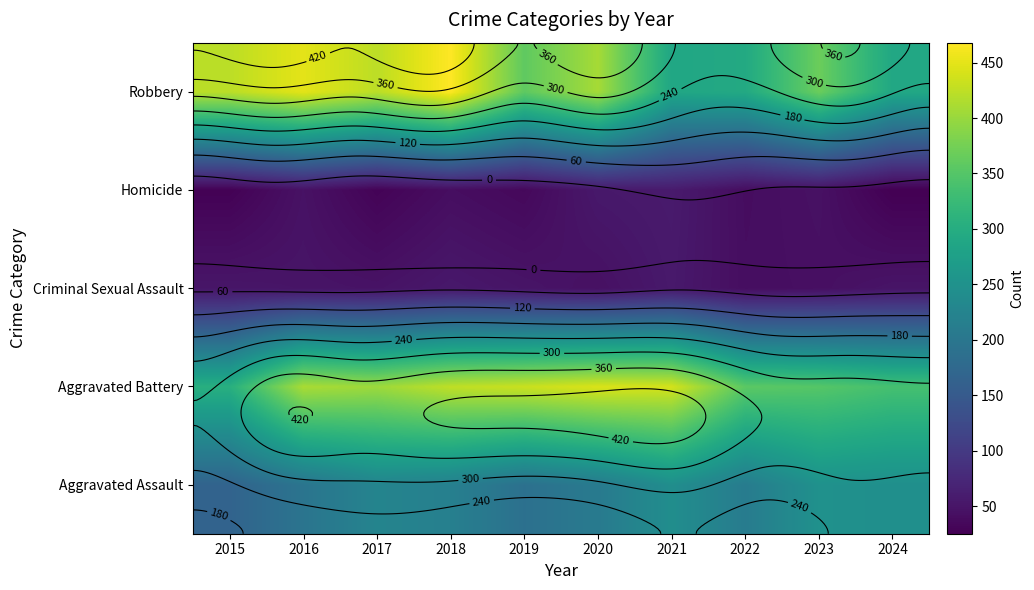

Which label corresponds to the smallest value in the chart?

2024